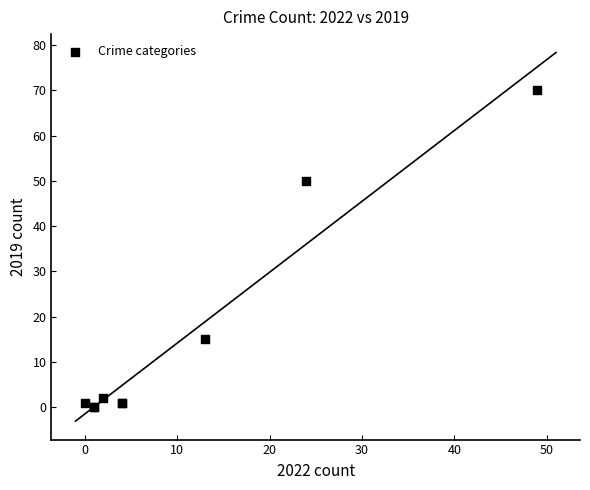

What Y value in the scatter plot is closest to 35?

50